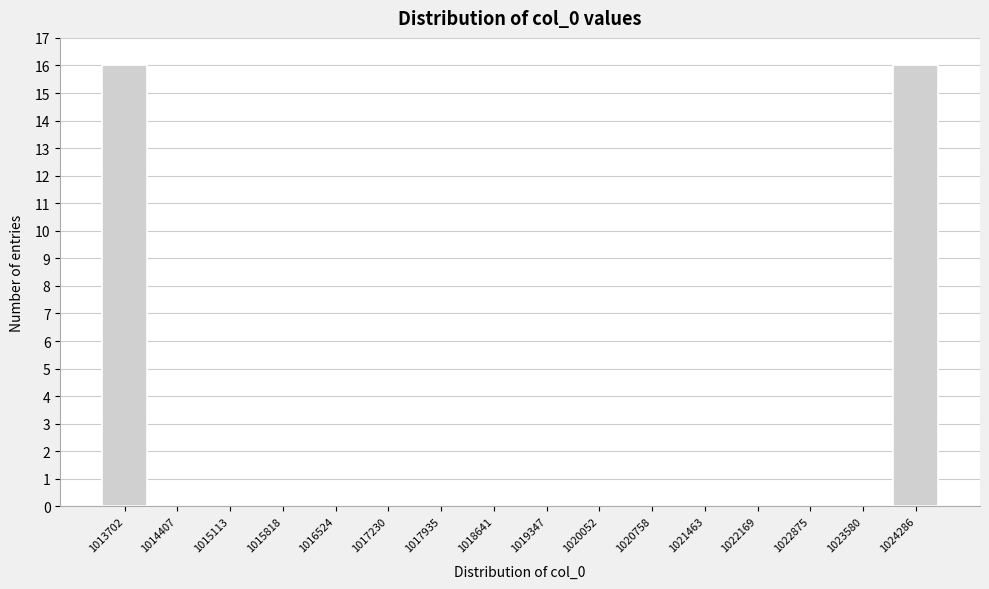

Reading right to left, extract all data points from this chart.

1024286=16	1023580=0	1022875=0	1022169=0	1021463=0	1020758=0	1020052=0	1019347=0	1018641=0	1017935=0	1017230=0	1016524=0	1015818=0	1015113=0	1014407=0	1013702=16